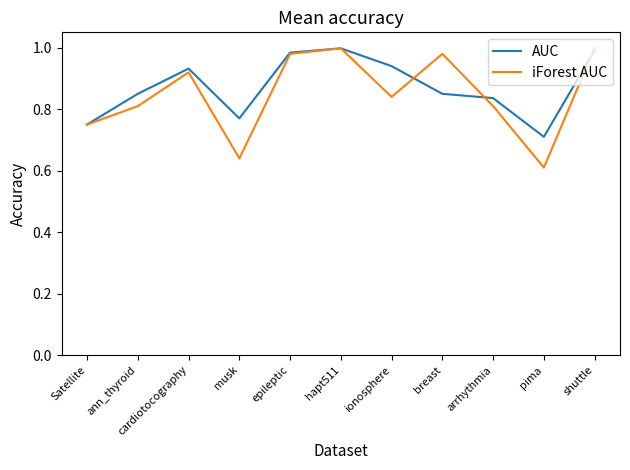

At which label is iForest AUC closest to 0?

pima